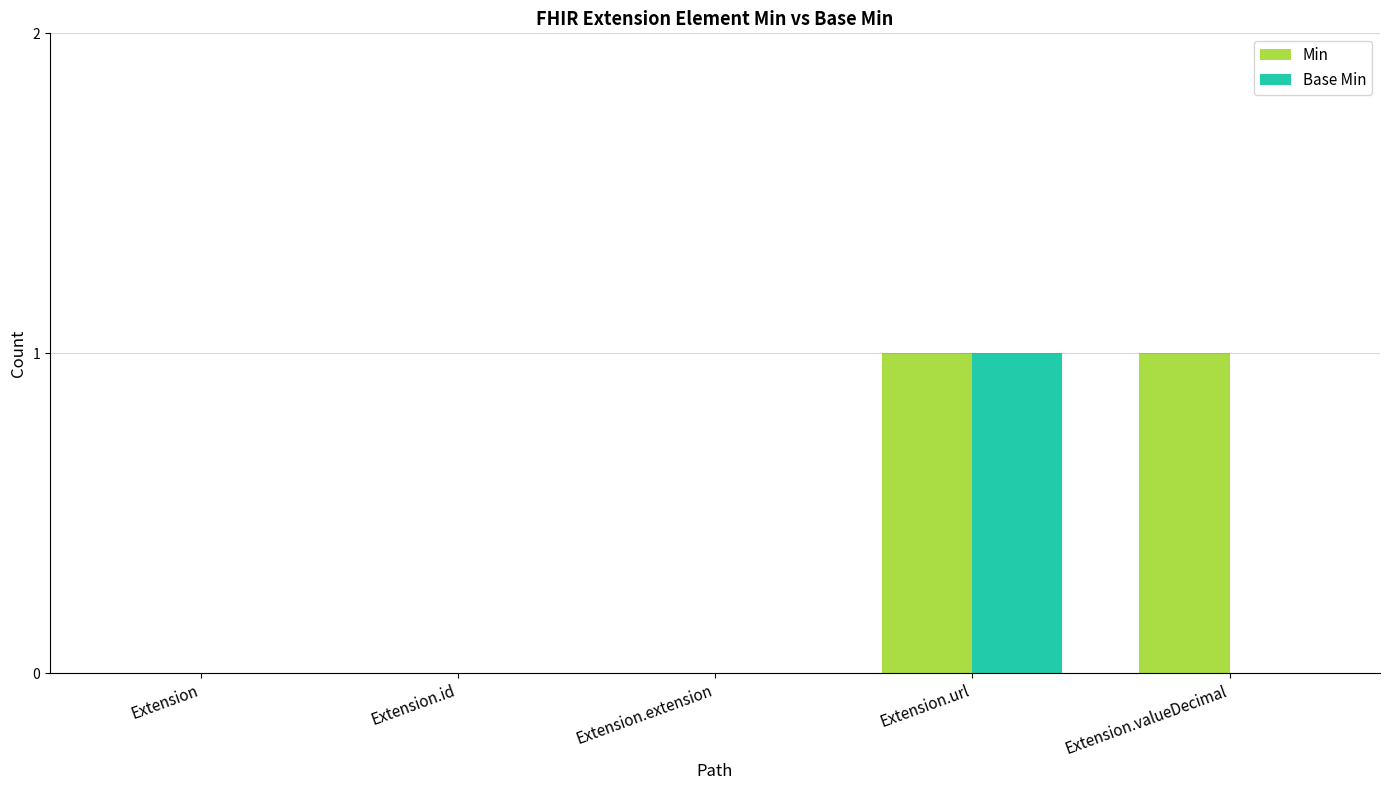

How many groups of bars are there?

5